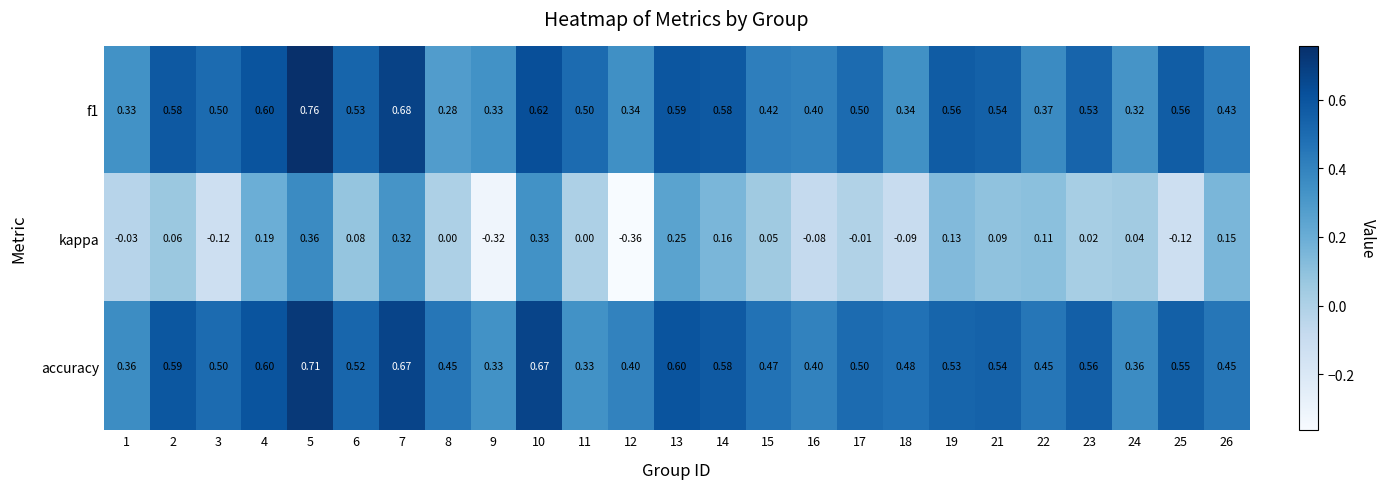

Which series has the widest spread of values?

kappa